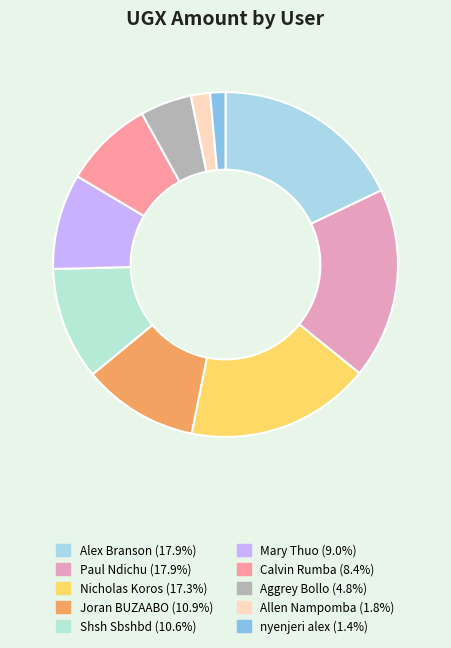

How many slices are in this pie chart?

10